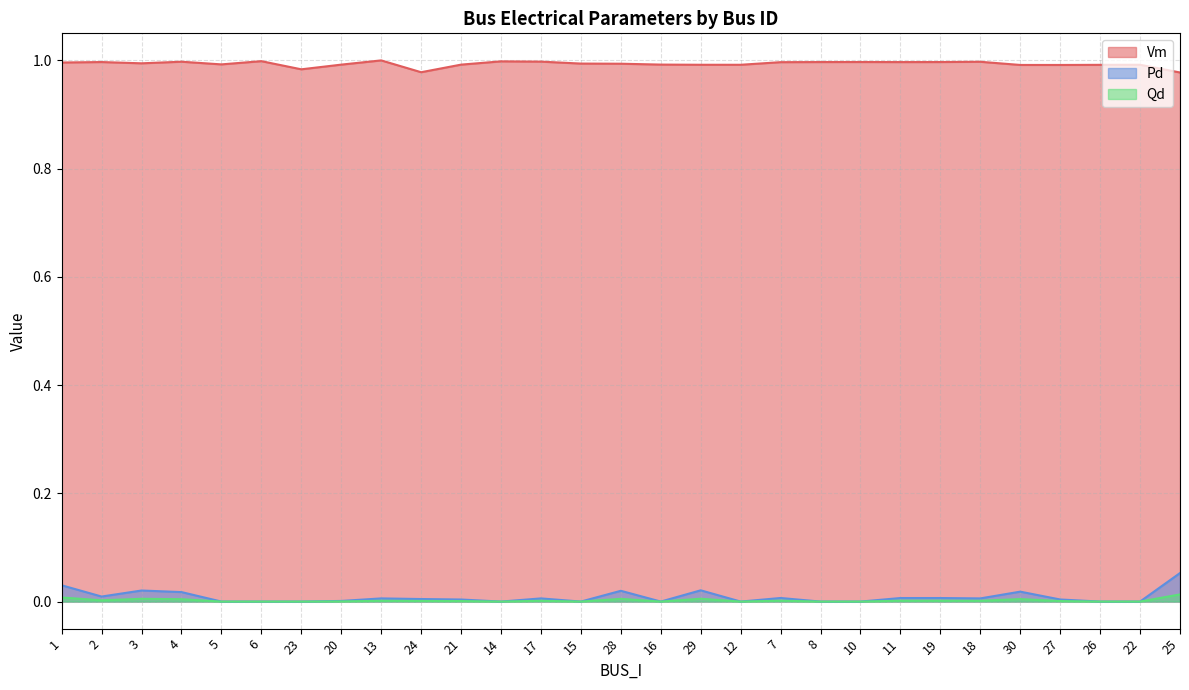

True or false: Pd and Qd cross at least once.

False